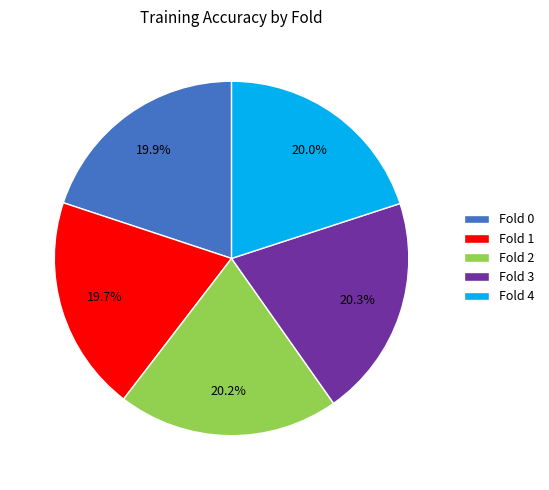

How many slices are in this pie chart?

5